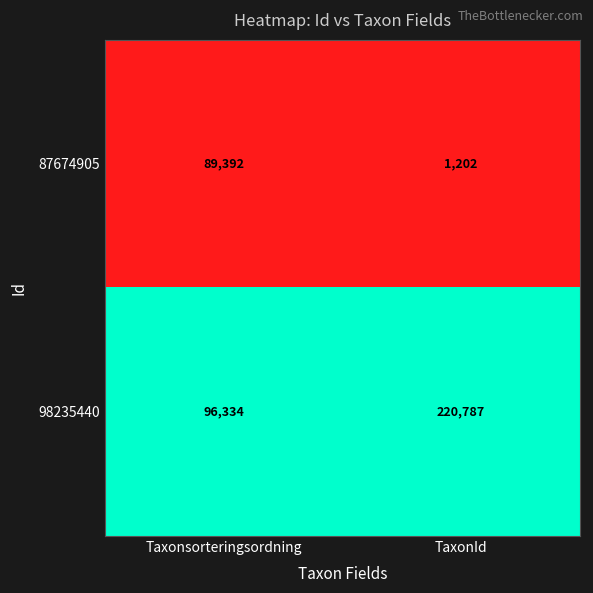

Reading right to left, what are all the values shown in this chart?

87674905: 1202	89392
98235440: 220787	96334